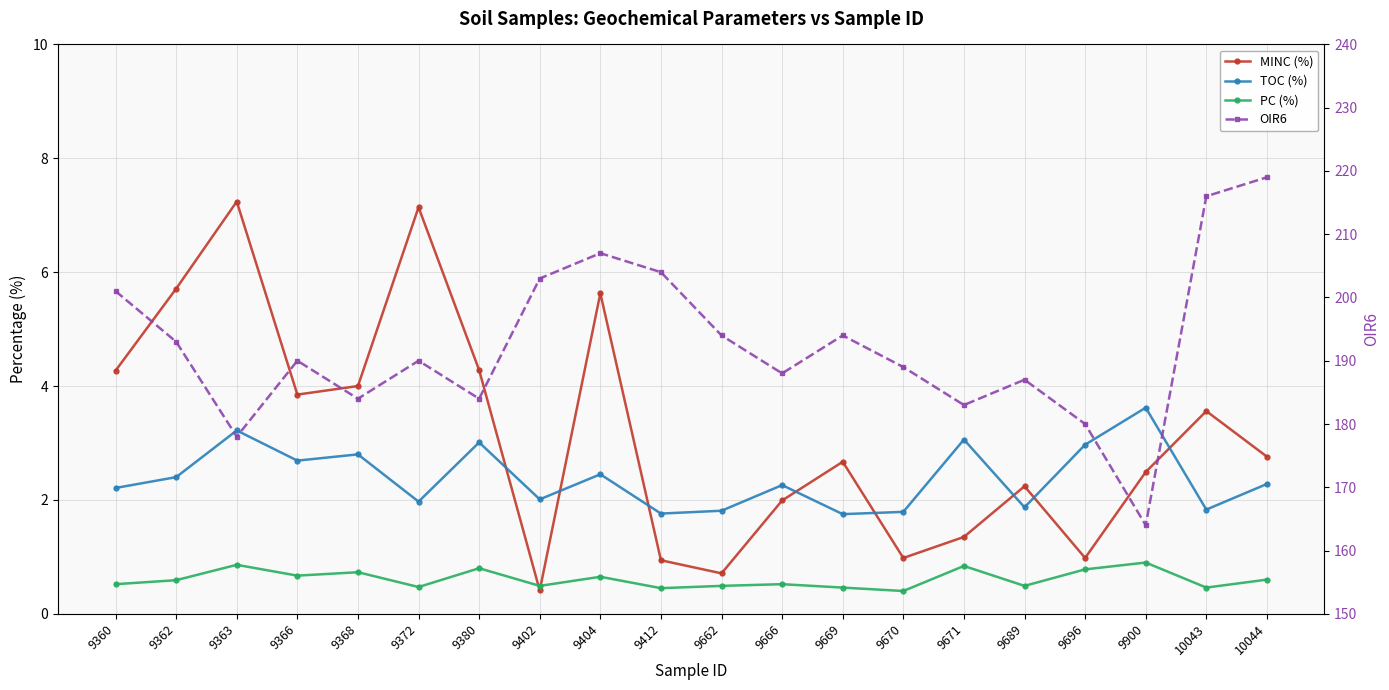

How many lines are shown in the chart?

4